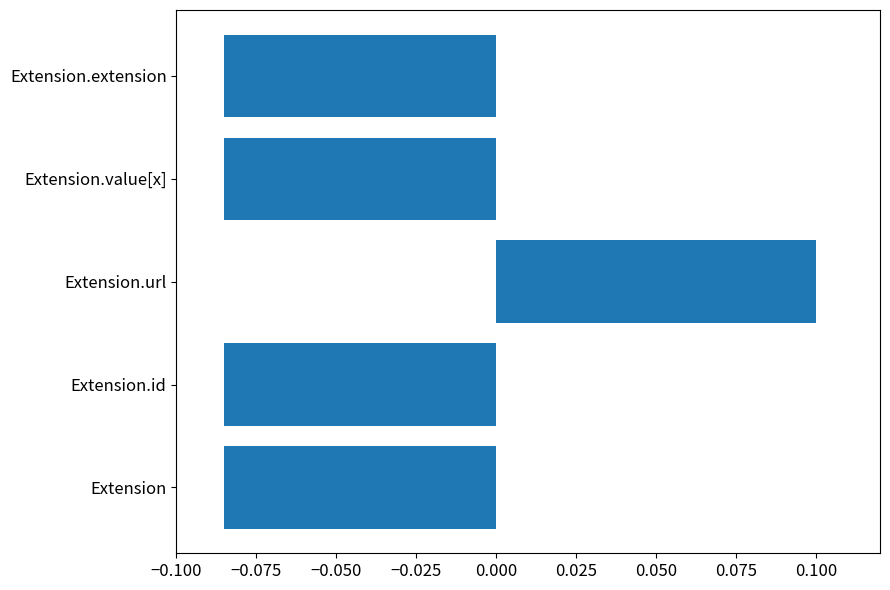

Is it true that the value at Extension is -0.0?

False